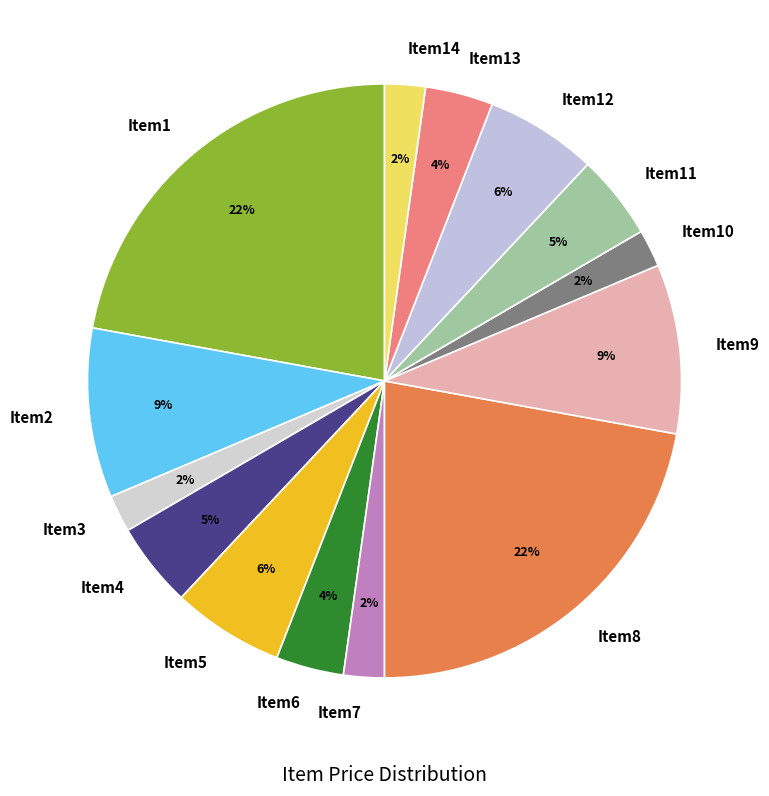

Between Item2 and Item12, which is larger?

Item2